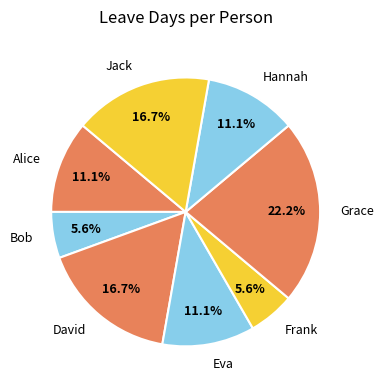

Is it true that Grace is 30% of the pie?

False